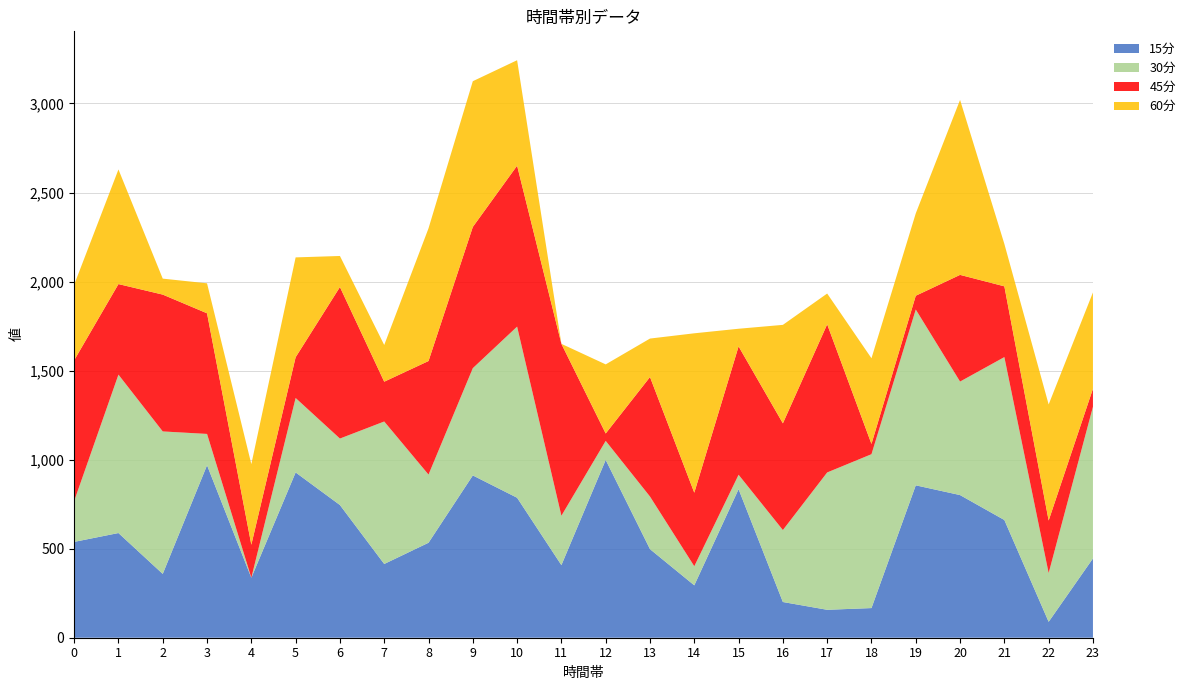

Reading left to right, transcribe all the data shown in this chart.

15分: 0=538.1	1=587.9	2=358.4	3=968.5	4=336.8	5=928.2	6=745.2	7=414.1	8=533.3	9=911.4	10=786.0	11=407.6	12=998.4	13=497.4	14=294.2	15=834.0	16=200.6	17=156.9	18=166.5	19=855.8	20=801.0	21=661.0	22=89.4	23=445.2
30分: 0=229.3	1=889.5	2=800.0	3=175.9	4=0.0	5=418.0	6=373.2	7=800.1	8=382.8	9=602.3	10=961.0	11=277.3	12=106.9	13=295.4	14=107.2	15=81.0	16=404.1	17=771.2	18=864.1	19=987.2	20=637.4	21=914.8	22=274.0	23=851.7
45分: 0=790.4	1=508.5	2=768.4	3=677.4	4=185.5	5=228.8	6=850.9	7=223.5	8=637.6	9=793.0	10=903.7	11=965.3	12=41.5	13=671.1	14=413.1	15=720.9	16=599.2	17=831.8	18=57.7	19=77.4	20=599.1	21=397.4	22=294.6	23=101.2
60分: 0=424.1	1=643.6	2=89.7	3=168.3	4=452.7	5=560.7	6=174.4	7=206.1	8=745.2	9=818.4	10=592.2	11=0.0	12=388.1	13=216.0	14=895.0	15=99.1	16=552.9	17=172.9	18=481.1	19=462.5	20=982.7	21=238.1	22=651.8	23=541.0